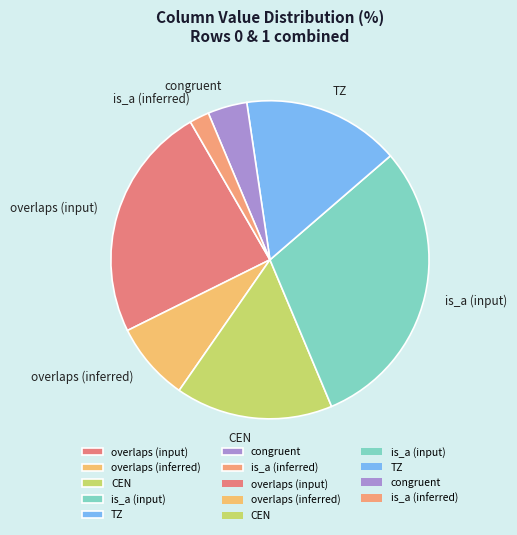

True or false: CEN accounts for 16% of the total.

True